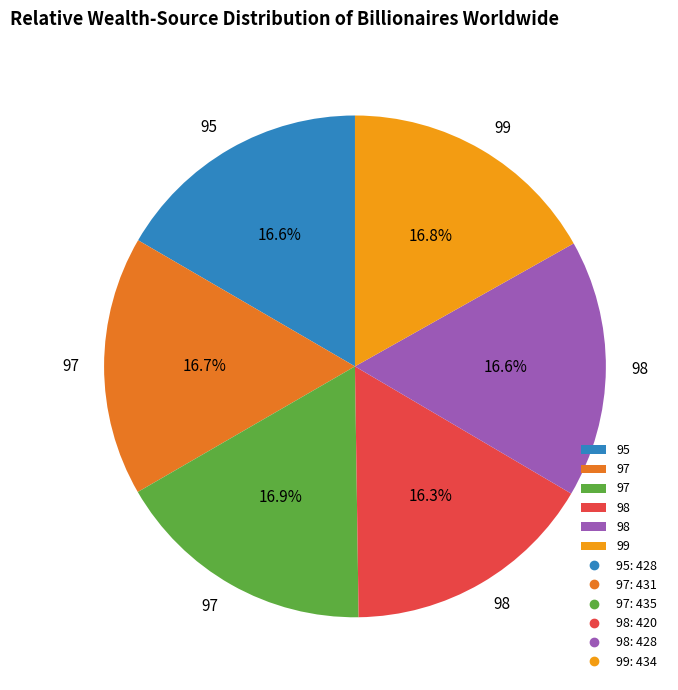

Is there a majority slice in this chart?

No